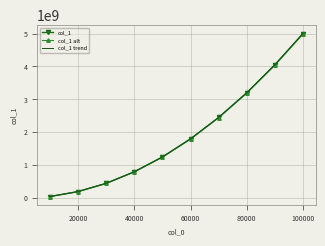

What is the maximum value shown in the chart?

5009413796.8